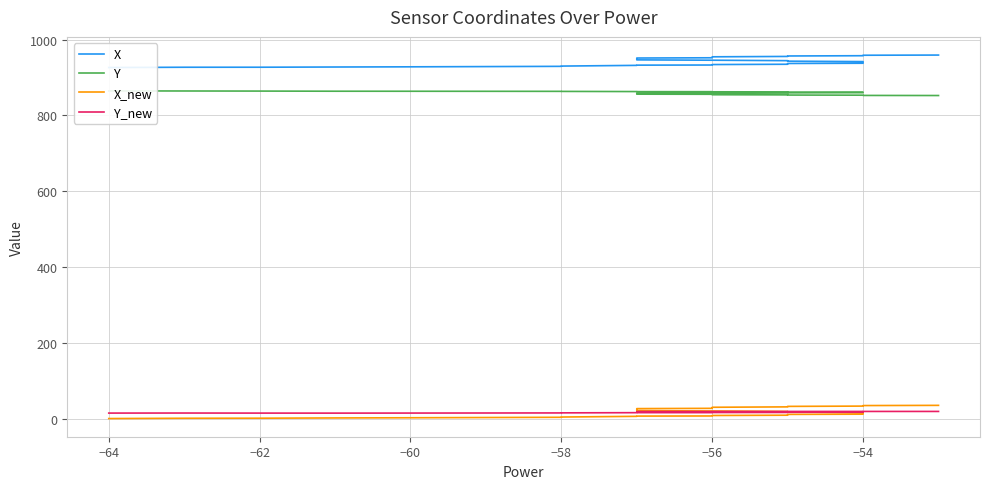

True or false: Y has a value of 1444.2 at 13.

False